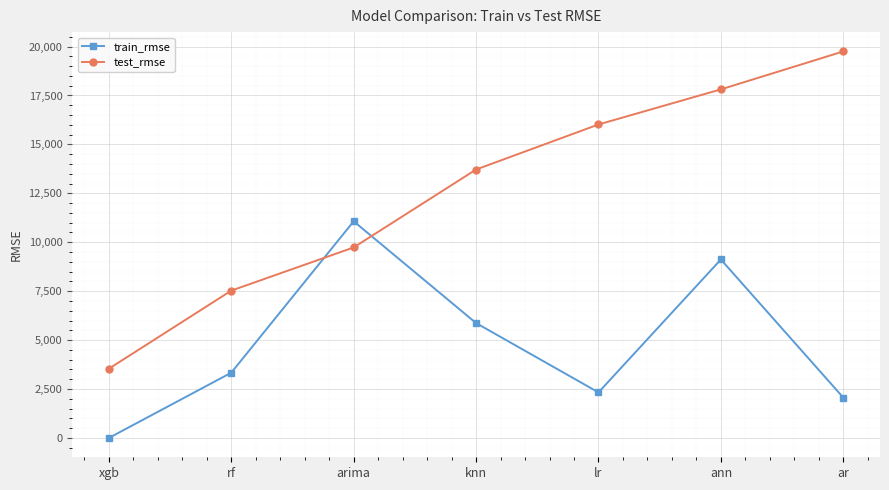

Reading left to right, list all the values displayed in this chart.

train_rmse: xgb=0.3	rf=3335.0	arima=11071.0	knn=5870.8	lr=2327.8	ann=9120.0	ar=2062.4
test_rmse: xgb=3538.4	rf=7527.8	arima=9735.5	knn=13716.6	lr=16018.1	ann=17811.7	ar=19750.3